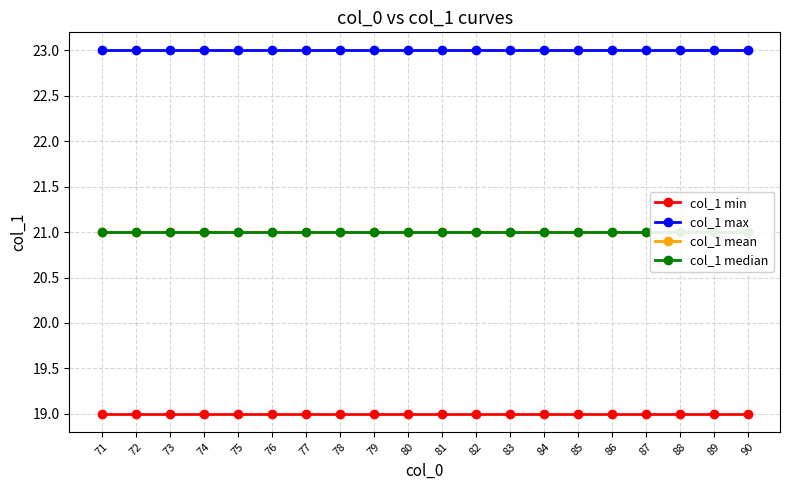

List the labels in order of col_1 min value, smallest first.

71, 72, 73, 74, 75, 76, 77, 78, 79, 80, 81, 82, 83, 84, 85, 86, 87, 88, 89, 90